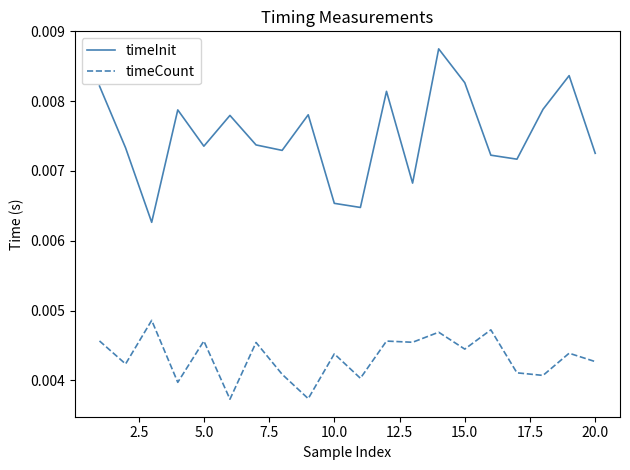

True or false: timeInit and timeCount intersect in this chart.

False